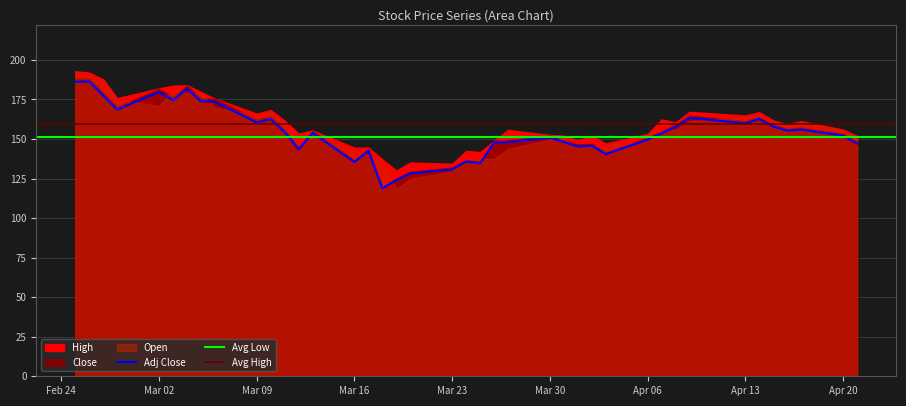

Between Adj Close and 10, which is larger?

Adj Close